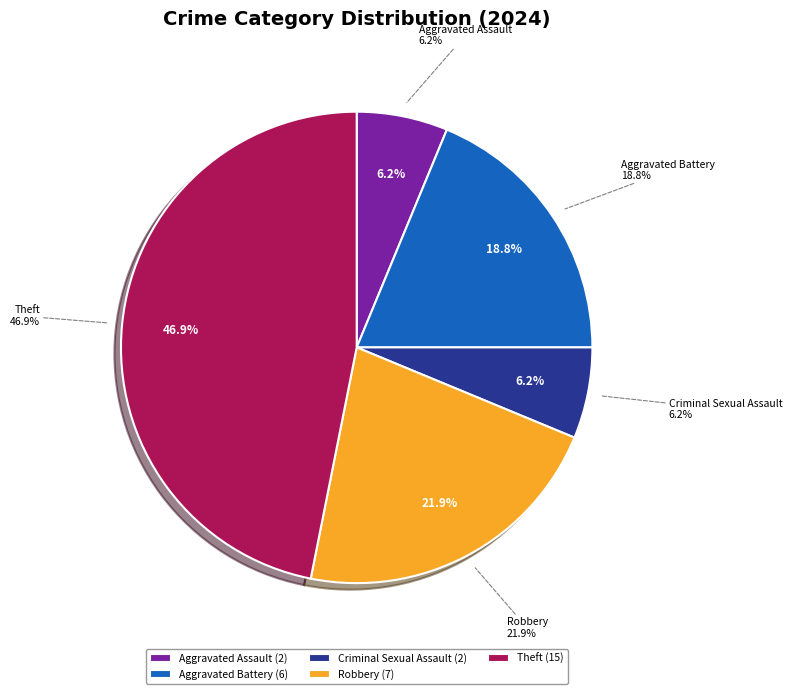

Is there a majority slice in this chart?

No